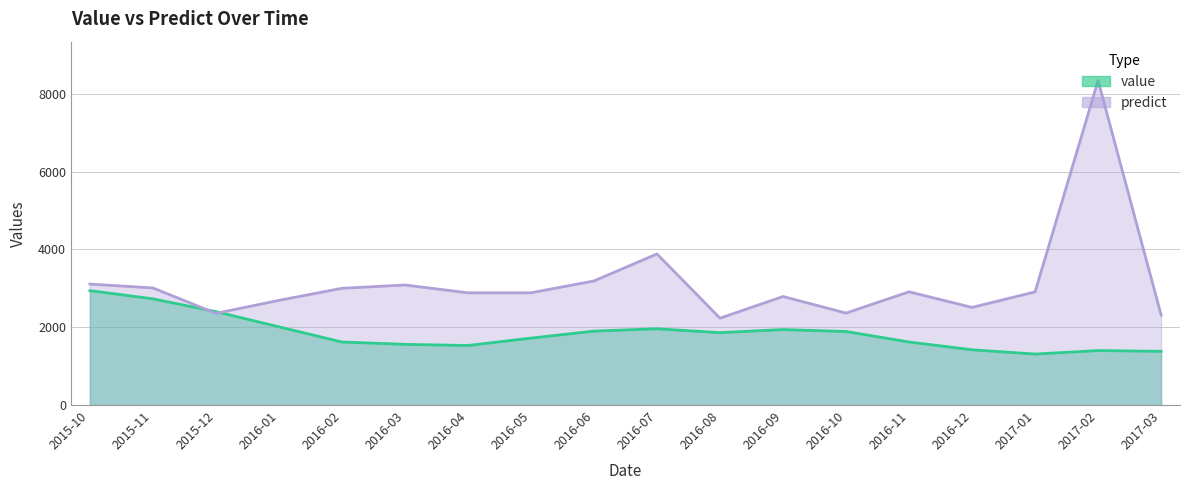

How many values in the value series are below 1860?

9